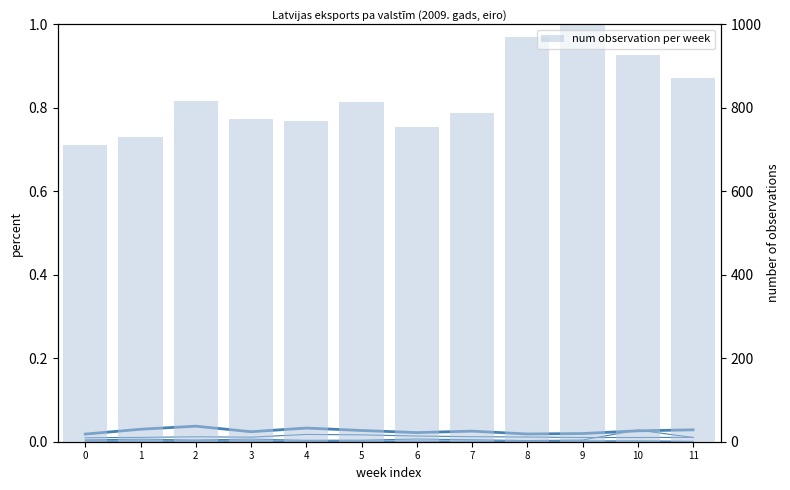

At 8, list the series in order from largest to smallest.

num observation per week, BY Baltkrievija, BE Beļģija, AT Austrija, CA Kanāda, BG Bulgārija